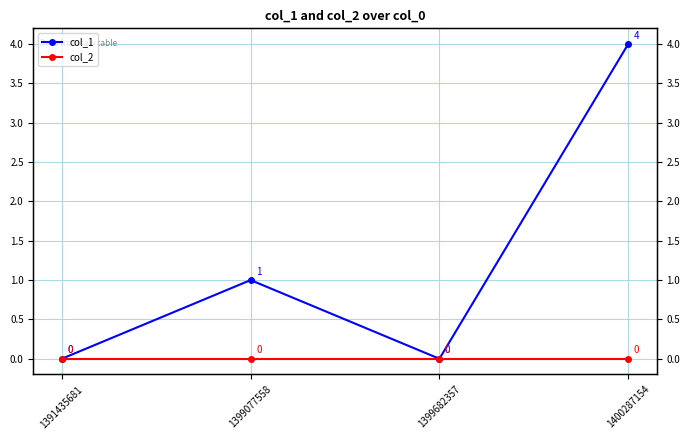

True or false: col_1 and col_2 cross at least once.

False